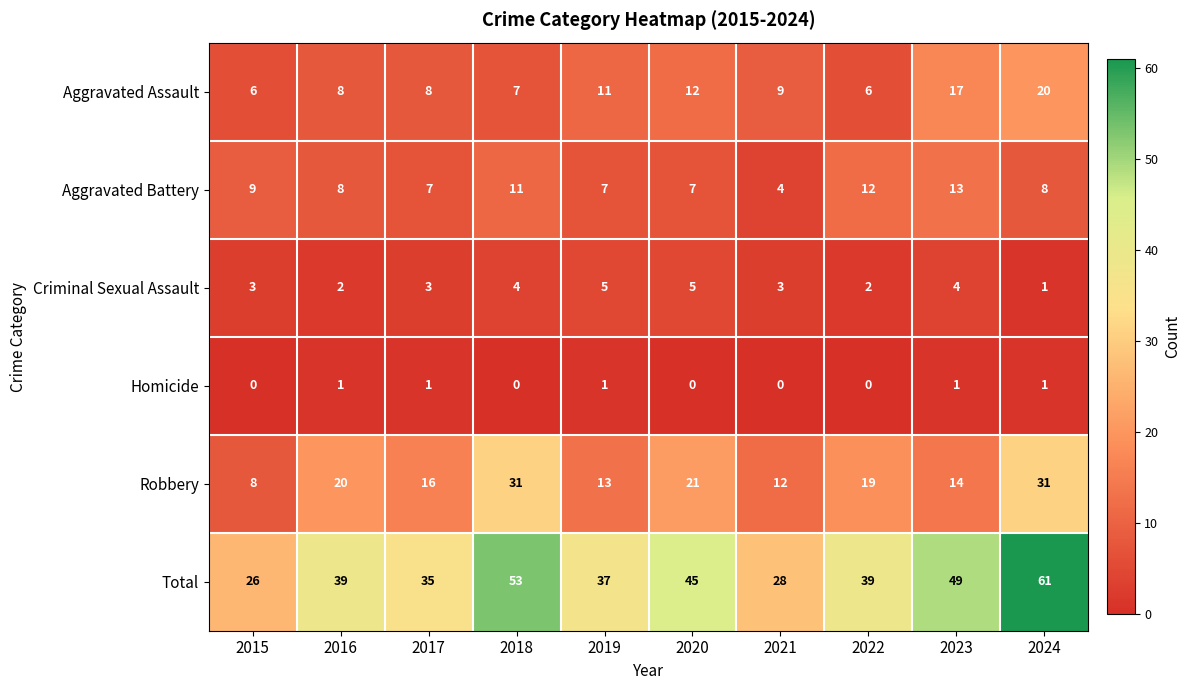

The Total series shows 19 at 2023. True or false?

False